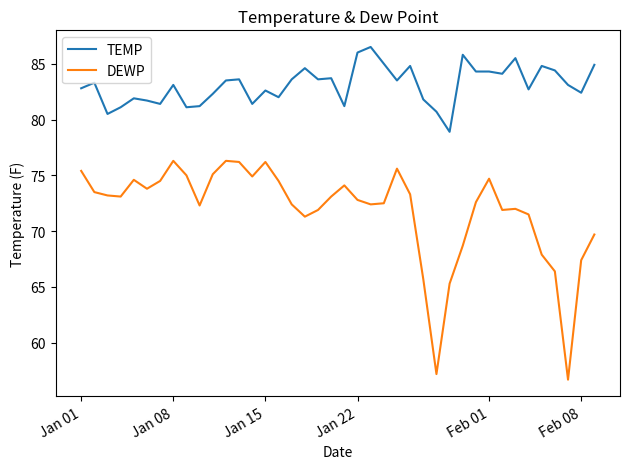

What is the difference between the maximum and minimum values in the DEWP series?

19.6